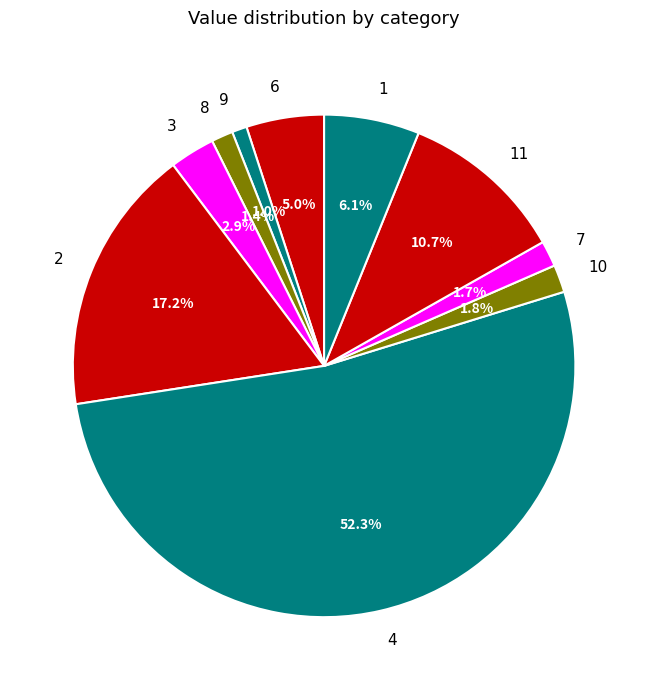

To the nearest percent, what is the difference between the 11 and 3 slice percentages?

8%